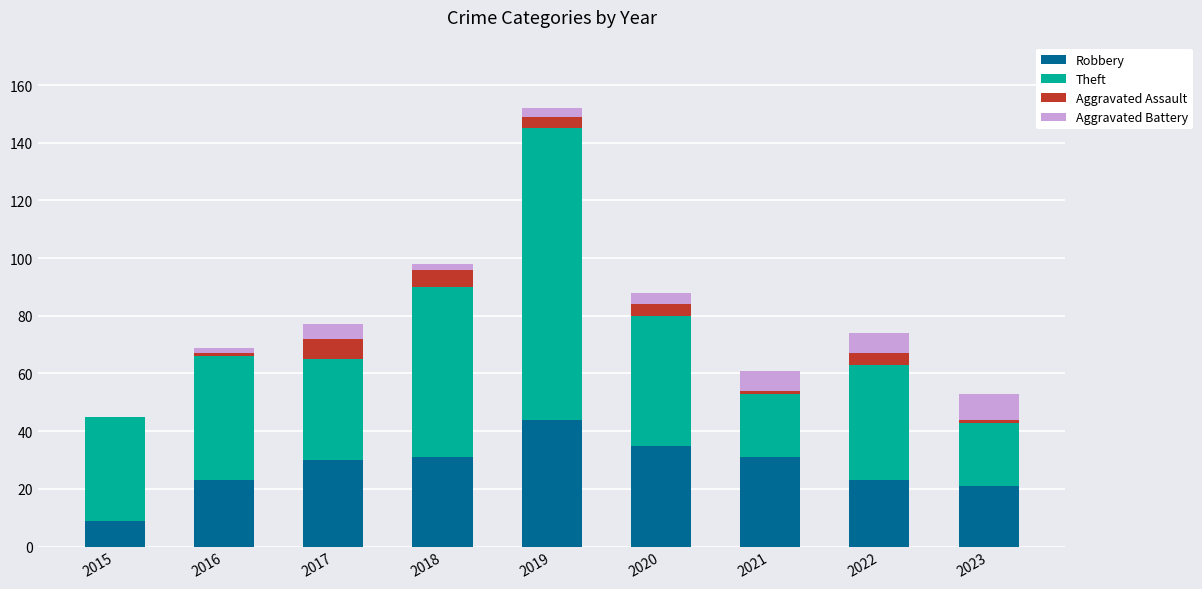

Does the chart contain stacked bars?

Yes